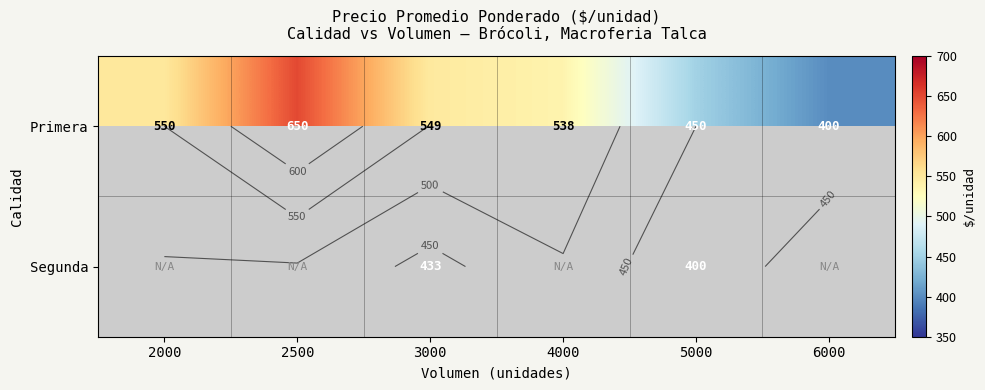

Where is Primera nearest to the value 525?

4000